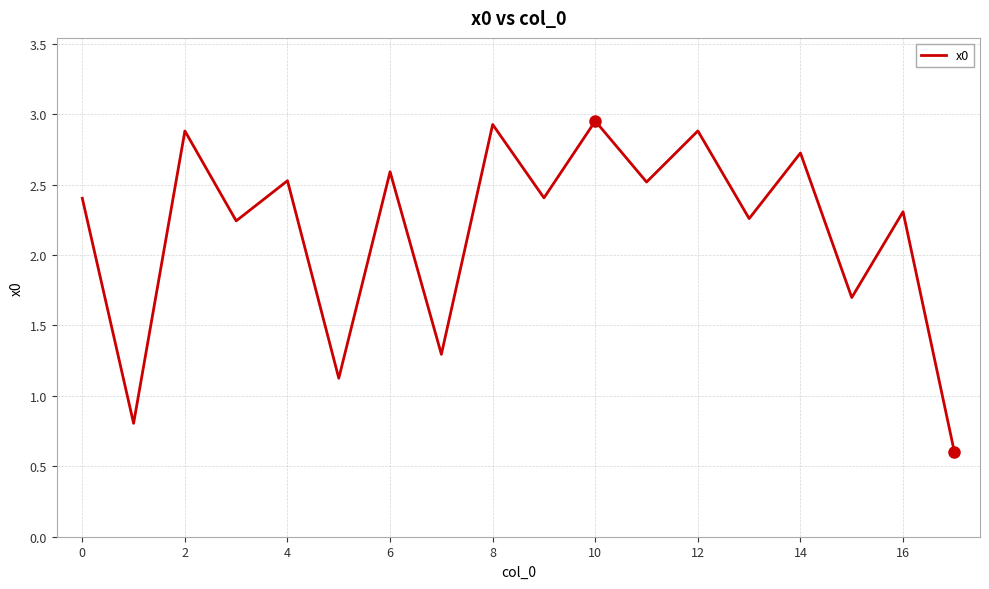

What is the smallest value displayed?

0.6